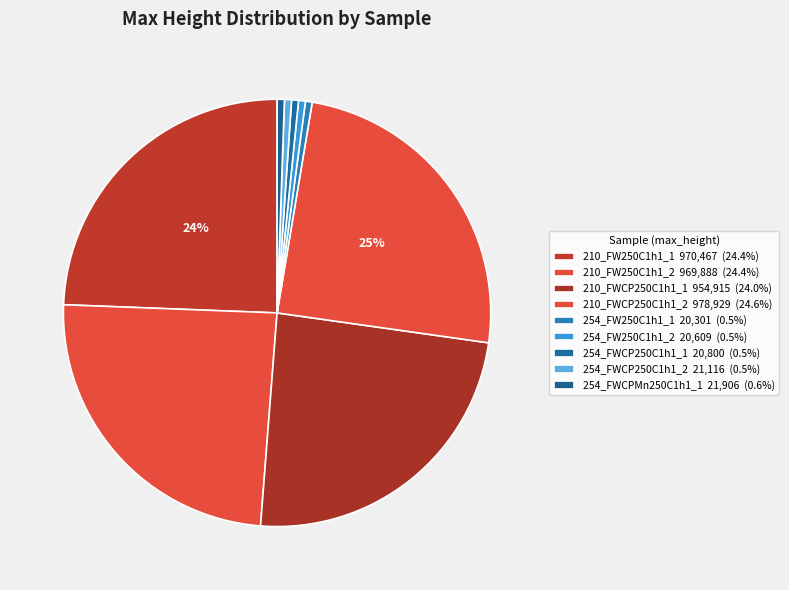

How many segments does this pie chart have?

9